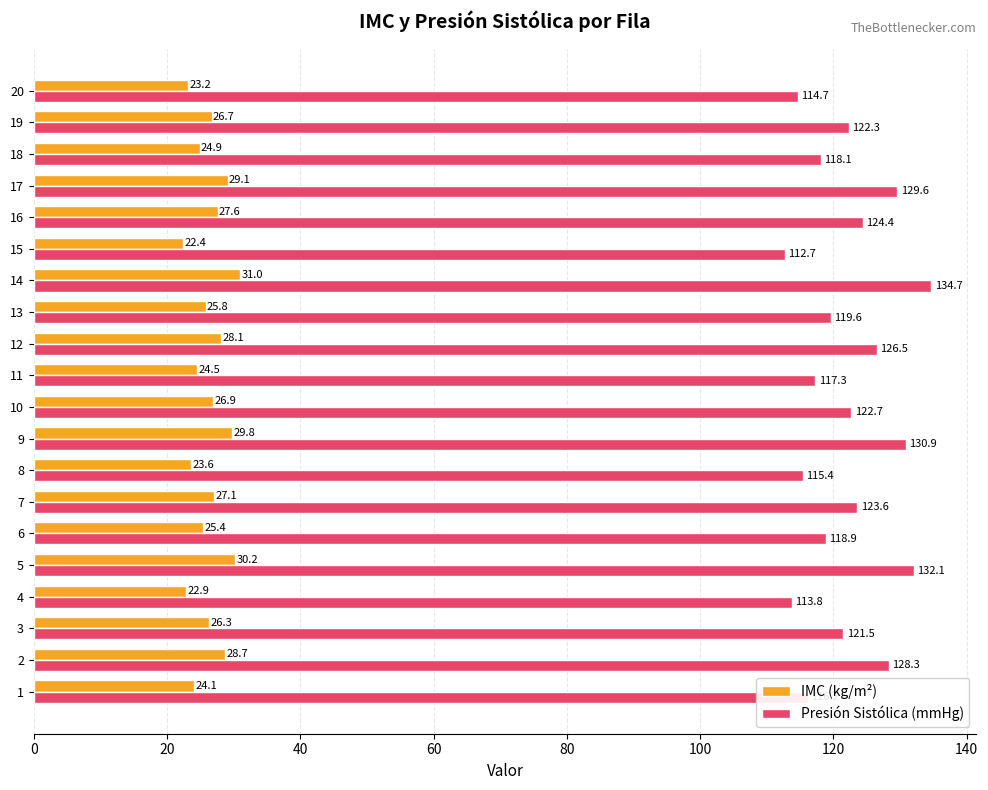

What is the total value across all series at 16?

152.0